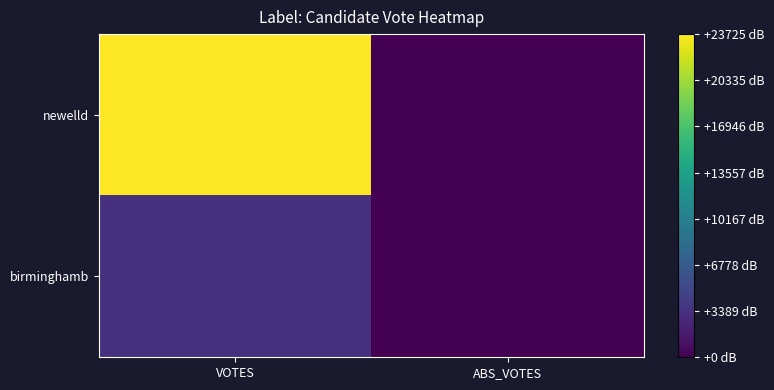

Reading right to left, extract all data points from this chart.

birminghamb: ABS_VOTES=0	VOTES=3344
newelld: ABS_VOTES=0	VOTES=23725